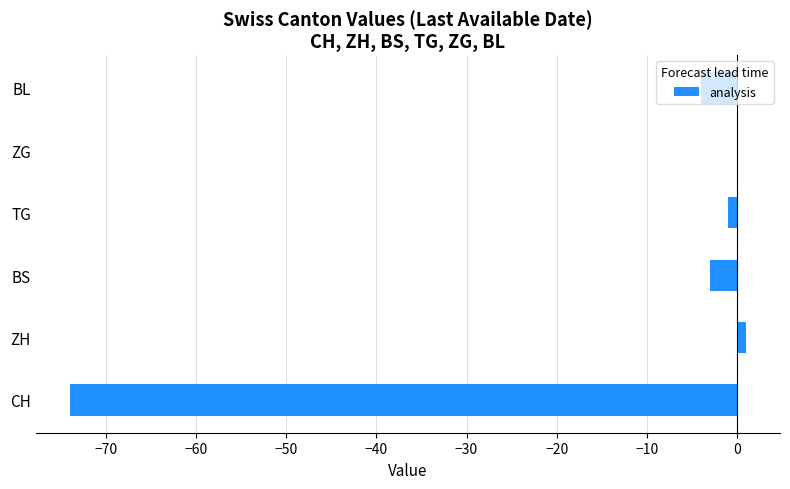

What is the sum of all values?

-81